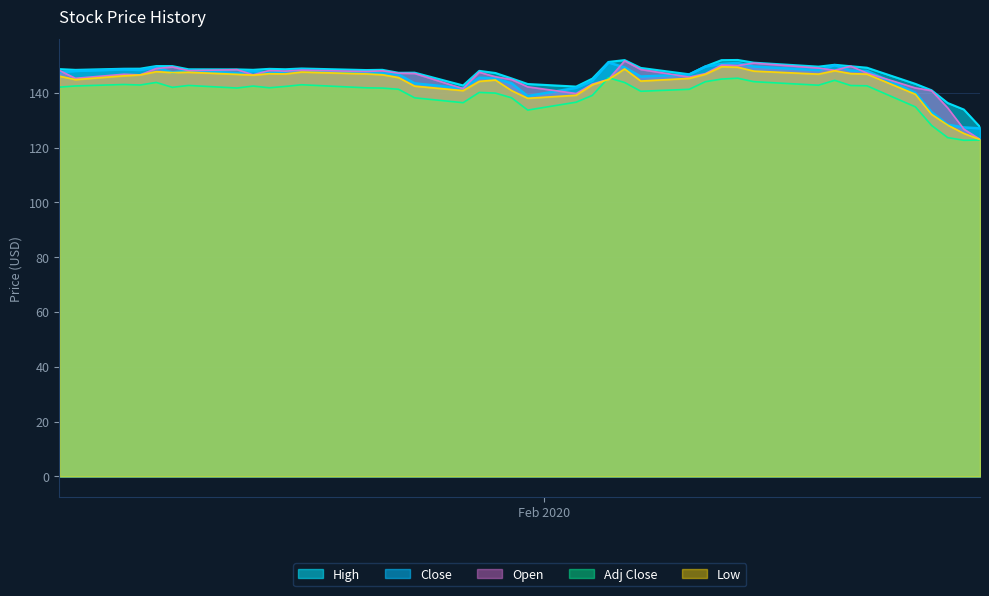

How many lines are shown in the chart?

5